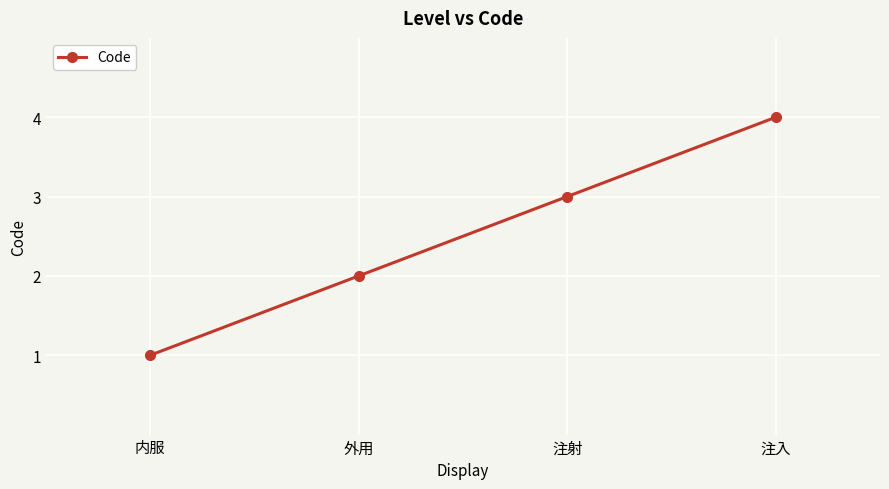

The value at 外用 is 3. True or false?

False